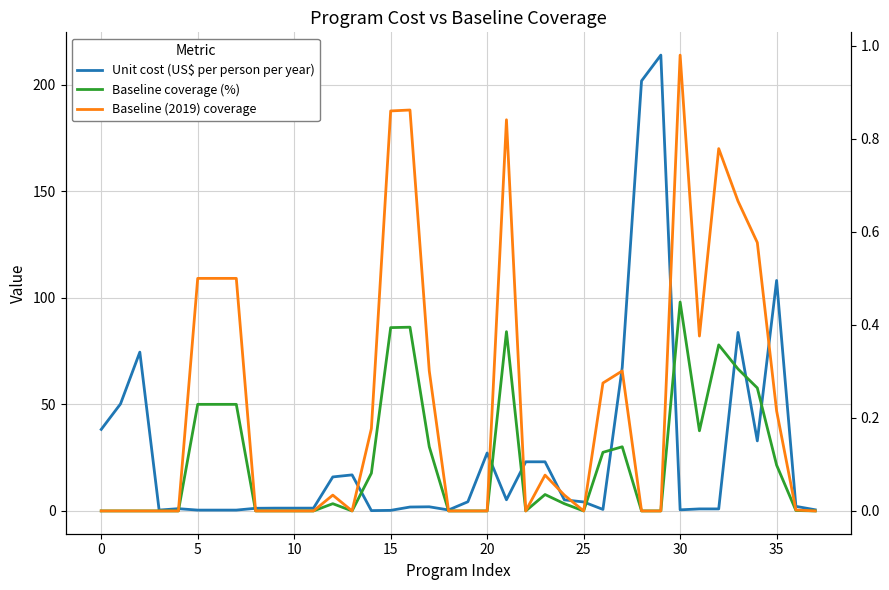

True or false: Baseline coverage (%) and Baseline (2019) coverage cross at least once.

False